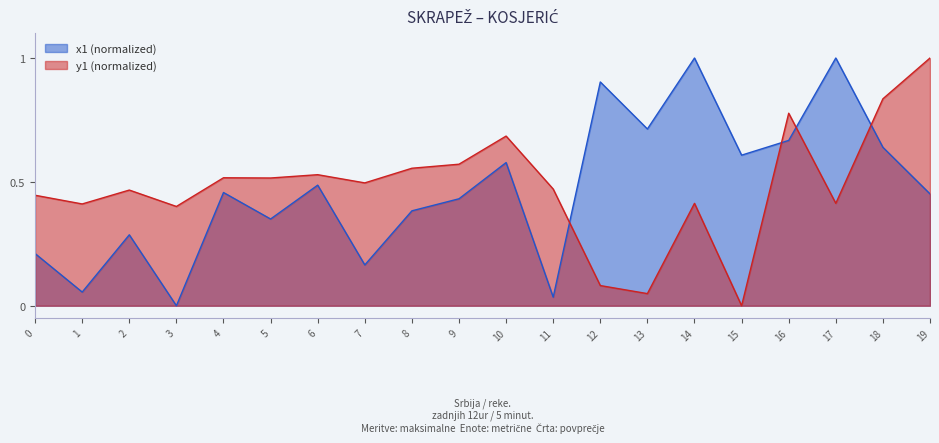

Where is the first local maximum for x1?

2